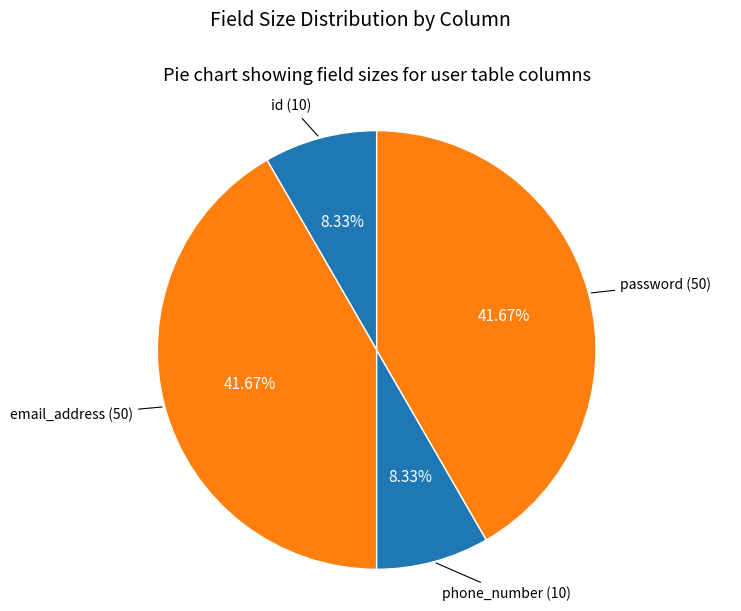

To the nearest percent, what is the average slice percentage?

25%